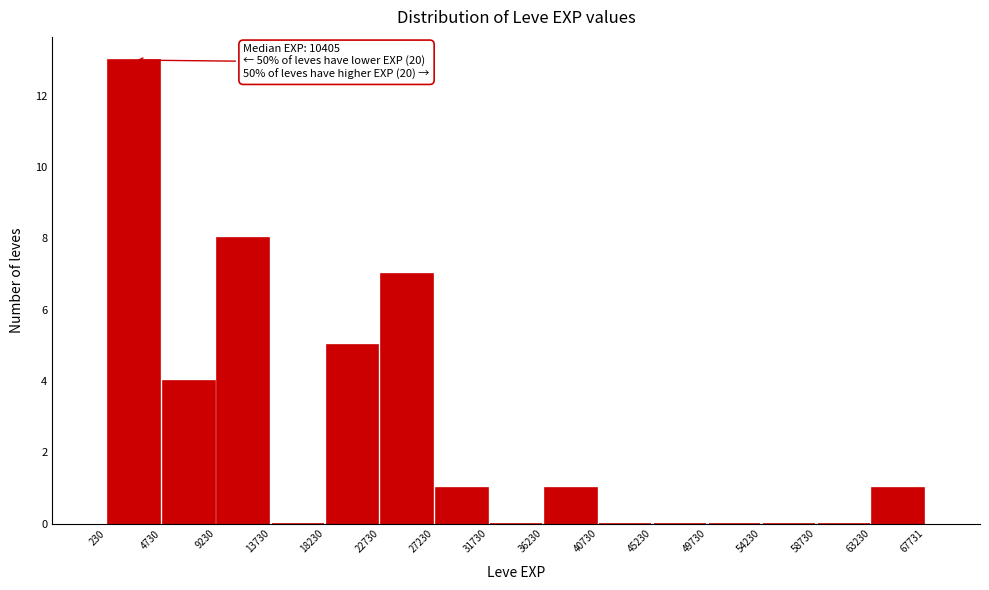

Which range on the x-axis has the tallest bar?

230 to 4730